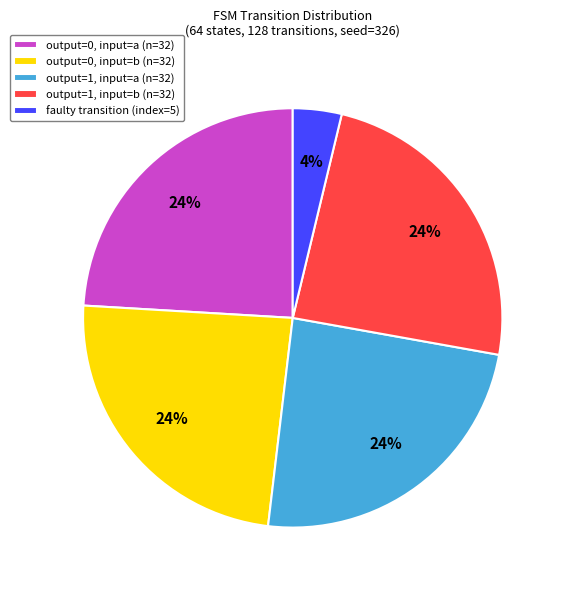

To the nearest percent, what portion does output=1, input=b (n=32) represent?

24%